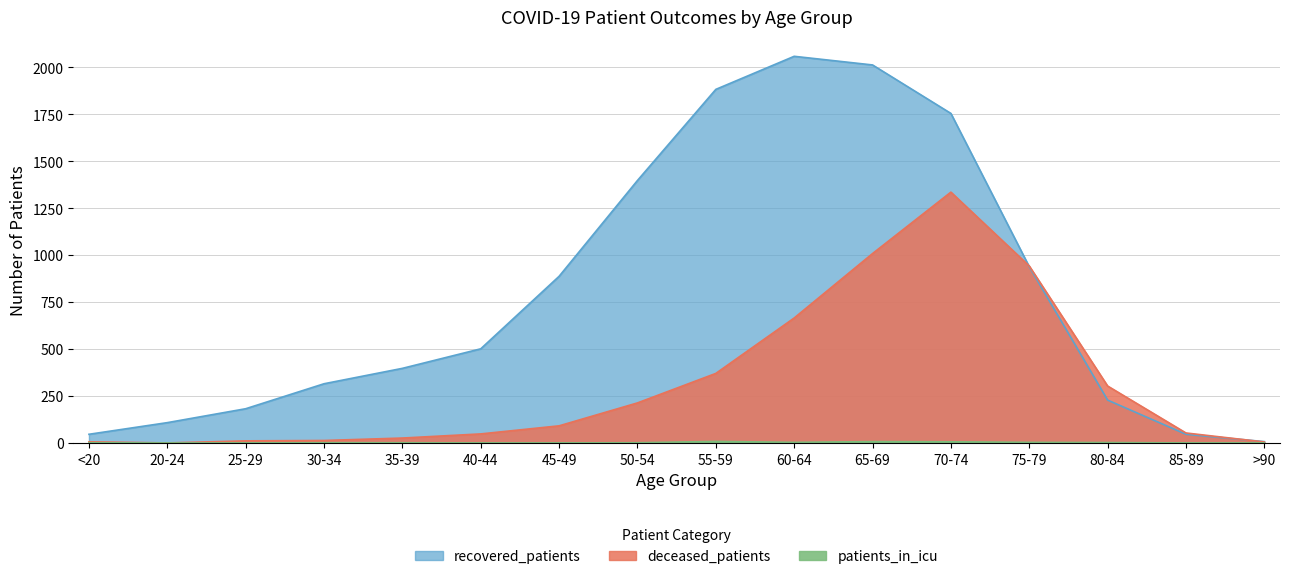

Does the chart display data point markers on the line(s)?

No